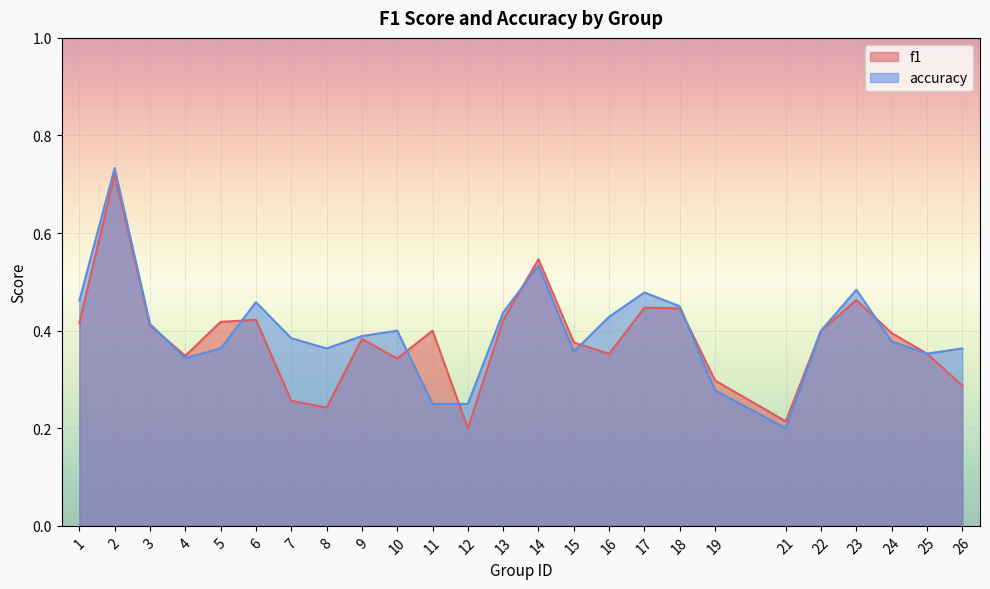

Reading right to left, extract all data points from this chart.

f1: 26=0.3	25=0.4	24=0.4	23=0.5	22=0.4	21=0.2	19=0.3	18=0.4	17=0.4	16=0.4	15=0.4	14=0.5	13=0.4	12=0.2	11=0.4	10=0.3	9=0.4	8=0.2	7=0.3	6=0.4	5=0.4	4=0.3	3=0.4	2=0.7	1=0.4
accuracy: 26=0.4	25=0.4	24=0.4	23=0.5	22=0.4	21=0.2	19=0.3	18=0.5	17=0.5	16=0.4	15=0.4	14=0.5	13=0.4	12=0.2	11=0.2	10=0.4	9=0.4	8=0.4	7=0.4	6=0.5	5=0.4	4=0.3	3=0.4	2=0.7	1=0.5